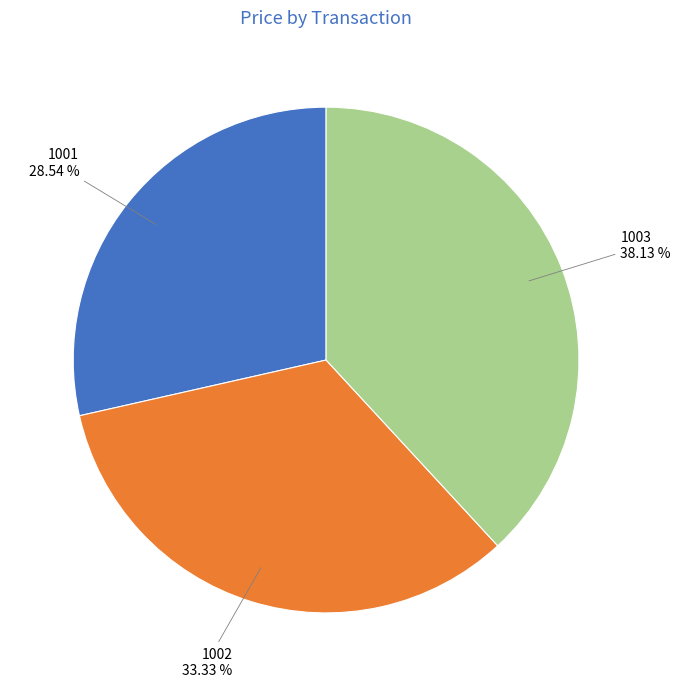

Do 1002 and 1001 together represent more than half of the pie?

Yes